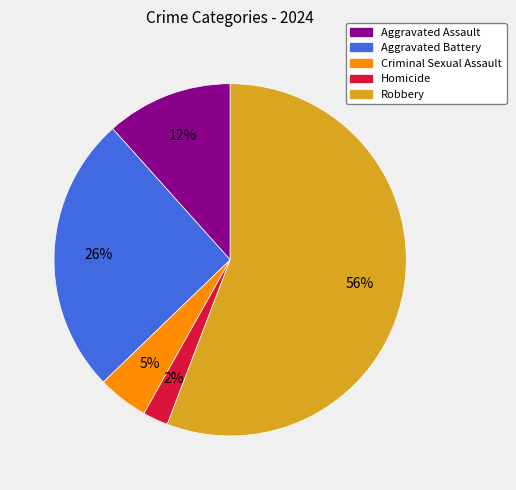

How many slices are in this pie chart?

5